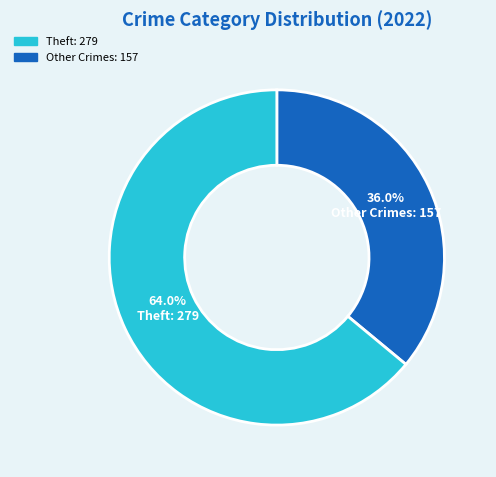

Is there a majority slice in this chart?

Yes